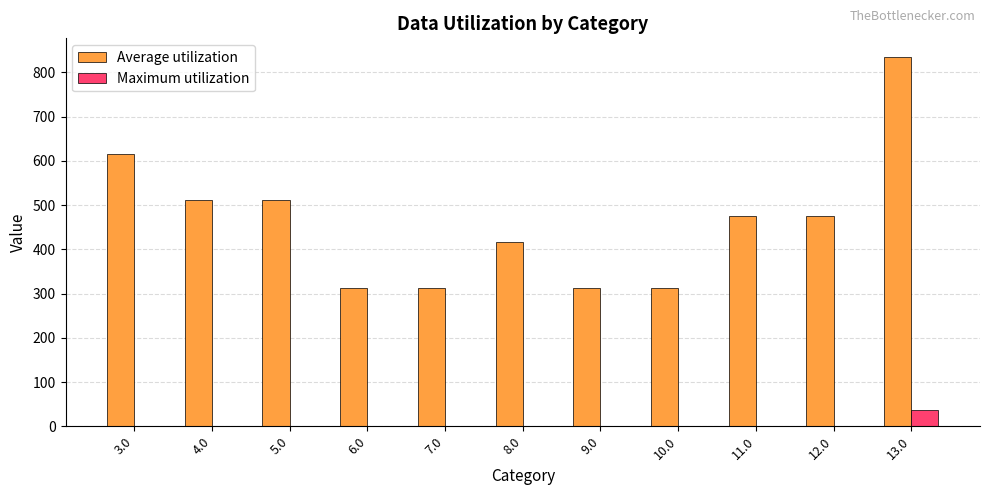

What is the maximum value shown in the chart?

835.3